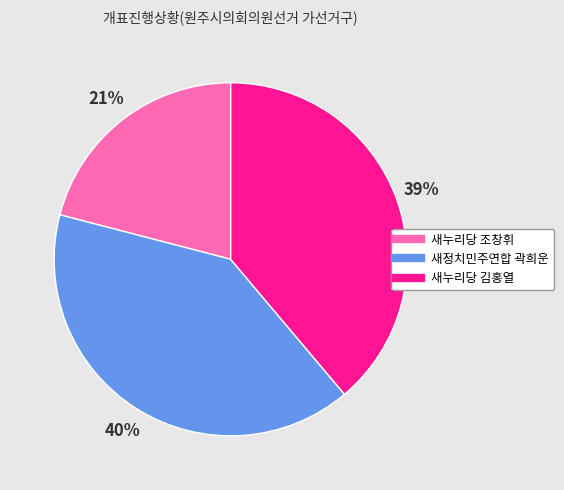

Is there a majority slice in this chart?

No